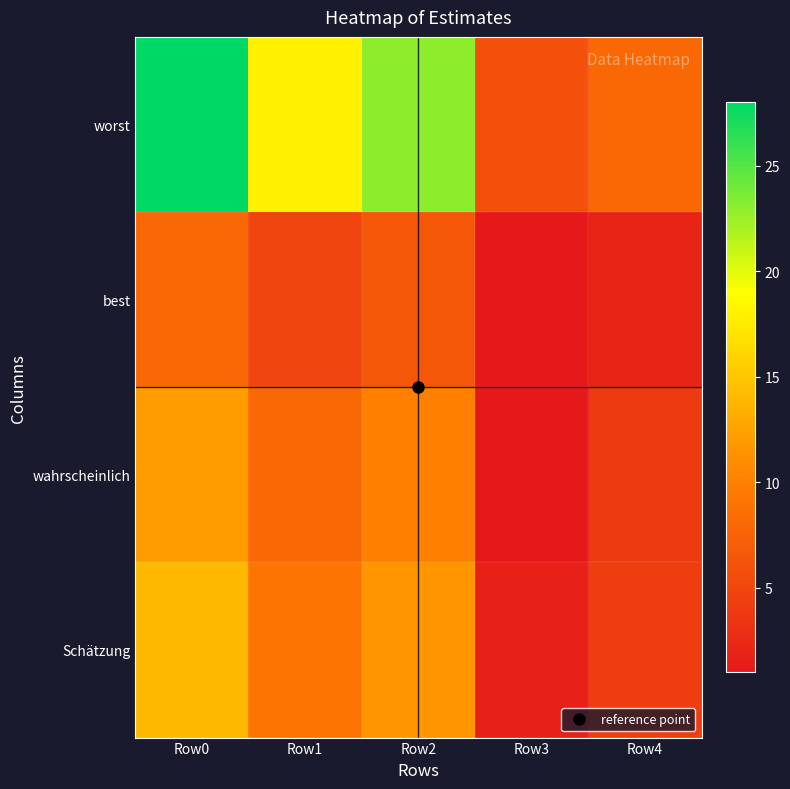

Reading left to right, list all the values displayed in this chart.

worst: Row0=28.0	Row1=18.0	Row2=23.0	Row3=6.0	Row4=8.0
best: Row0=8.0	Row1=5.0	Row2=6.5	Row3=1.0	Row4=2.0
wahrscheinlich: Row0=12.0	Row1=8.0	Row2=10.0	Row3=1.0	Row4=4.0
Schätzung: Row0=14.0	Row1=9.2	Row2=11.6	Row3=1.8	Row4=4.3